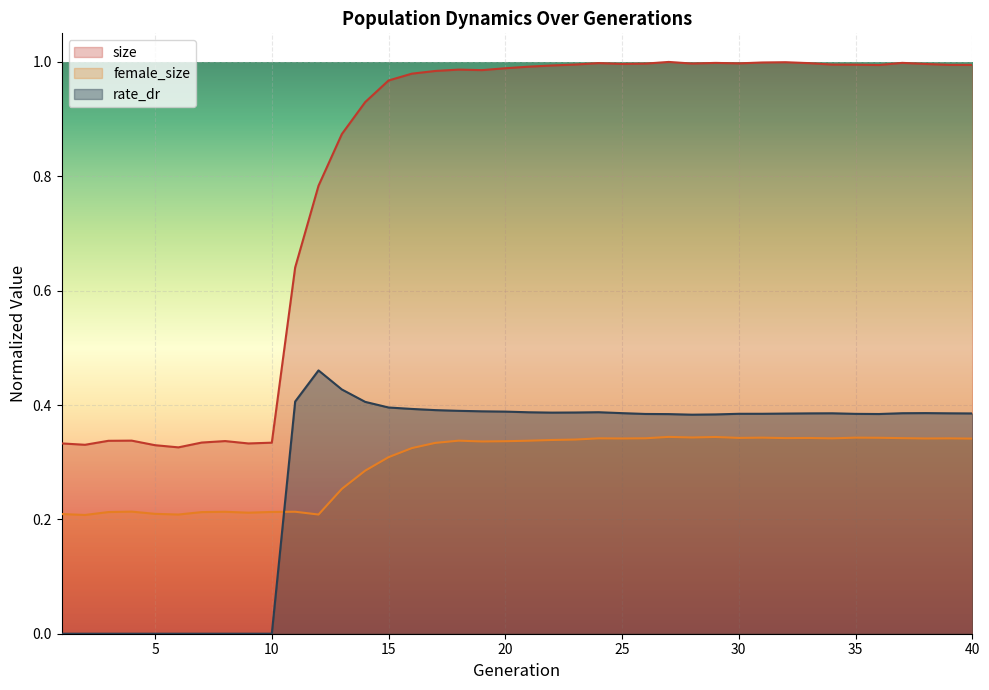

The value of rate_dr at 2 is 0.0. True or false?

True